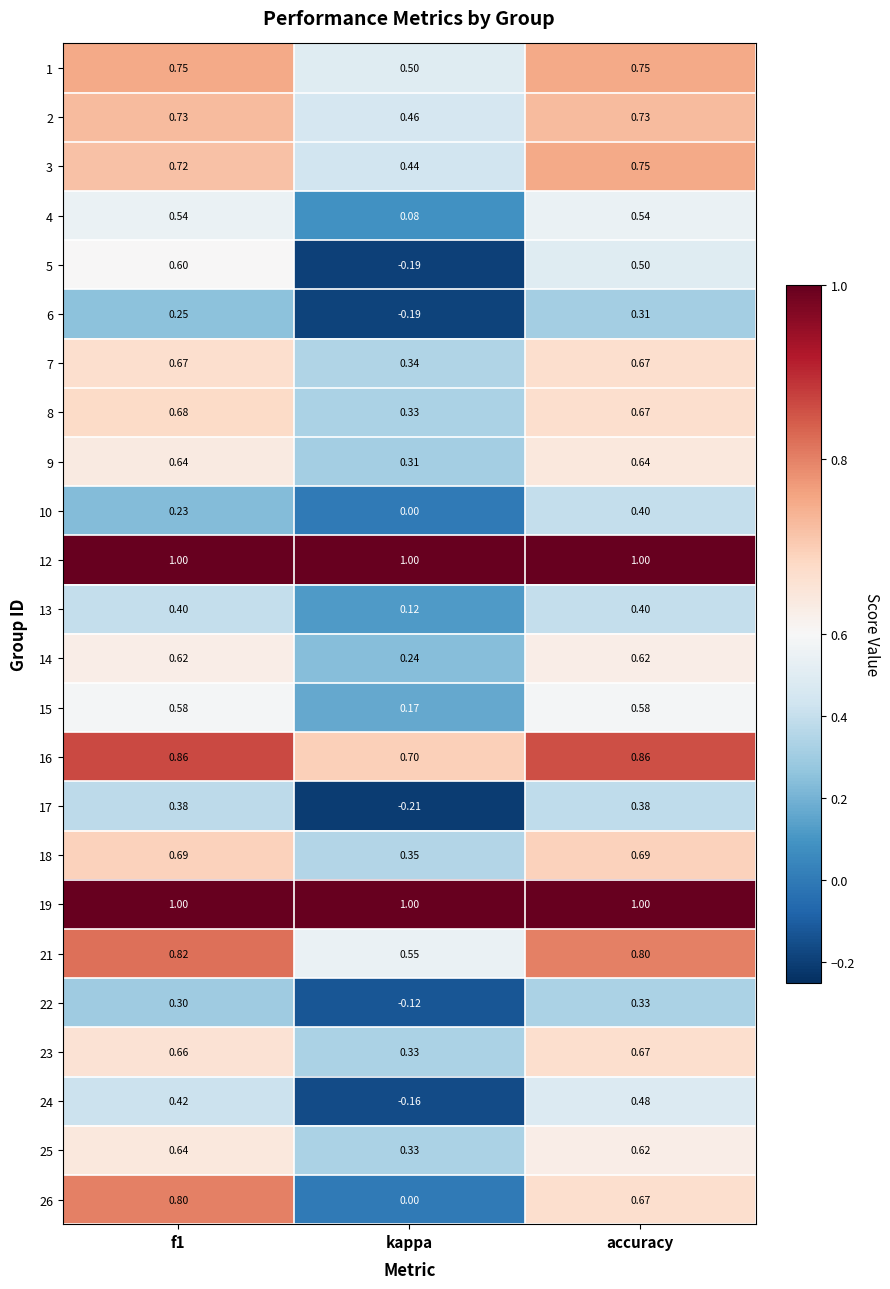

Which category has the lowest value in the 17 series?

kappa